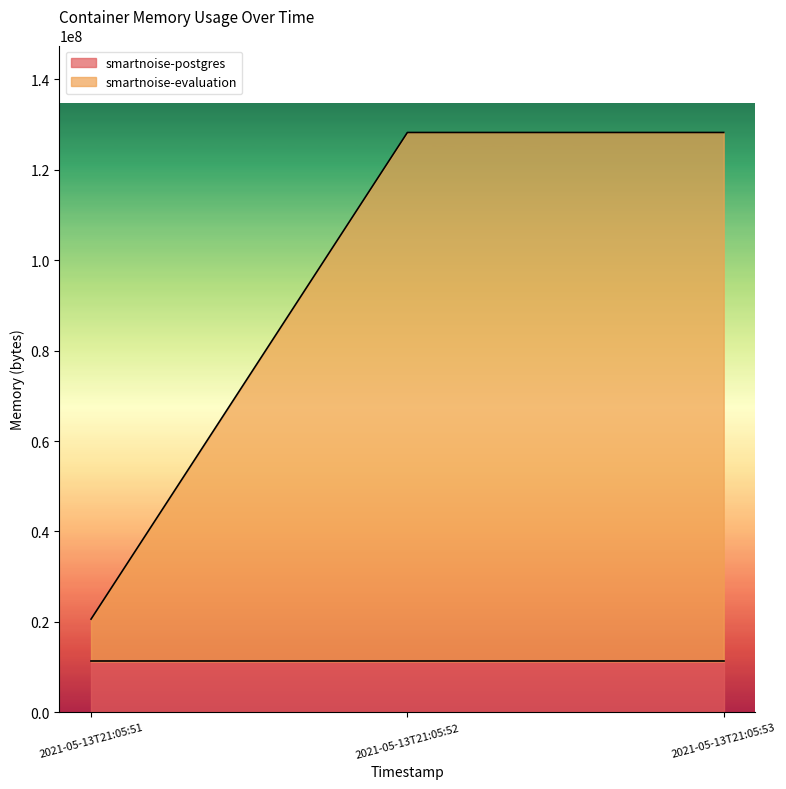

What is the average value?

92347051